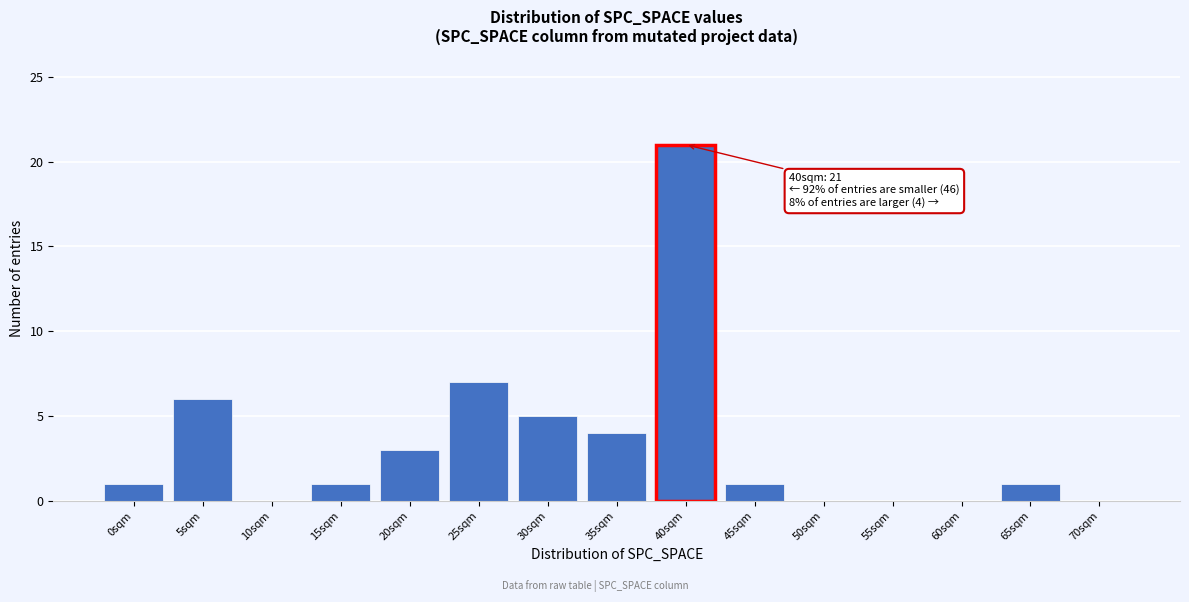

Reading left to right, extract all data points from this chart.

0sqm=1	5sqm=6	10sqm=0	15sqm=1	20sqm=3	25sqm=7	30sqm=5	35sqm=4	40sqm=21	45sqm=1	50sqm=0	55sqm=0	60sqm=0	65sqm=1	70sqm=0